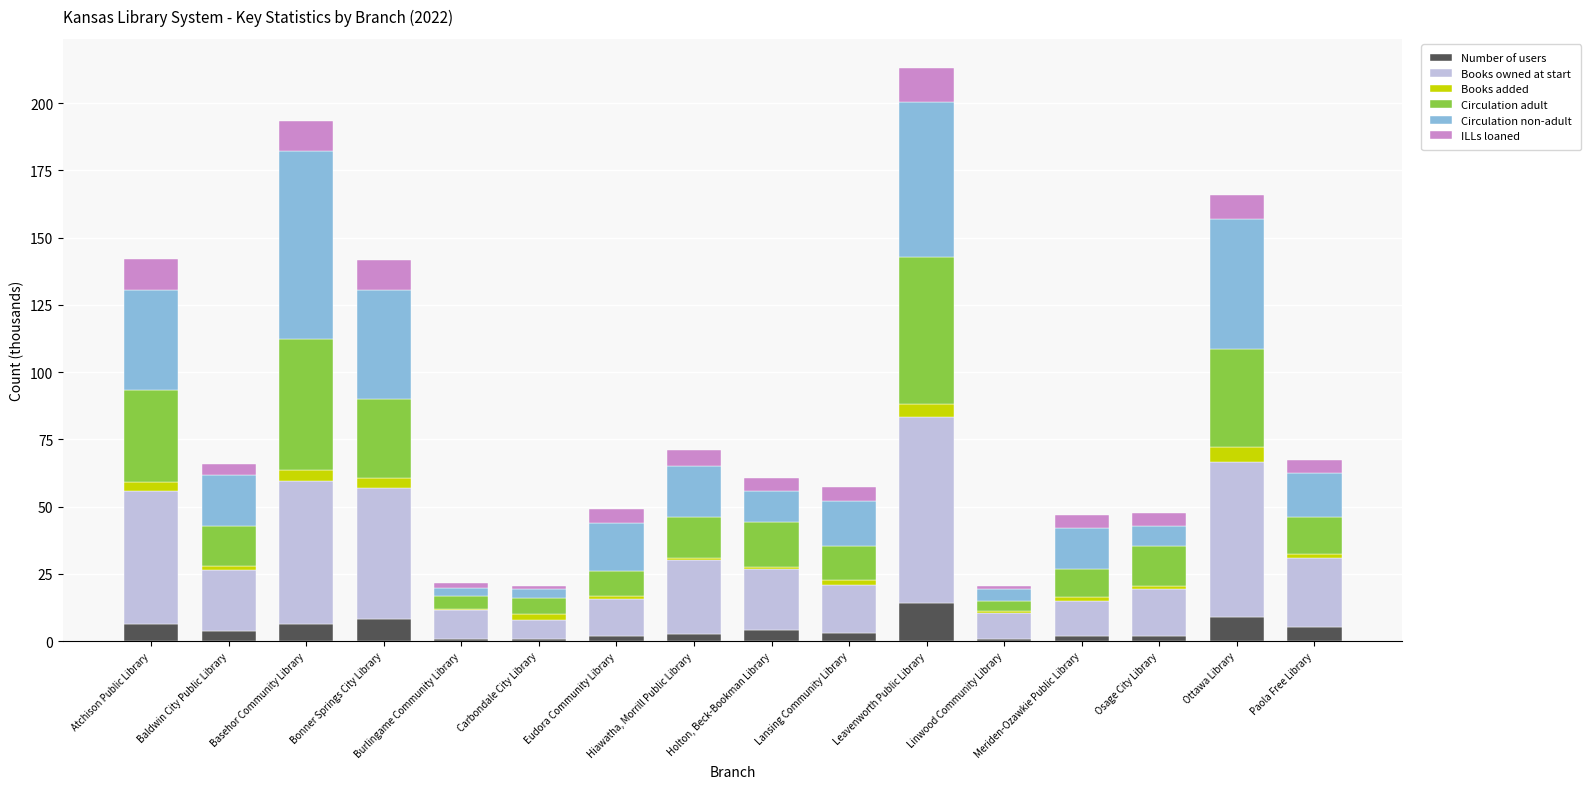

What is the highest value of the Number of users series?

14.3